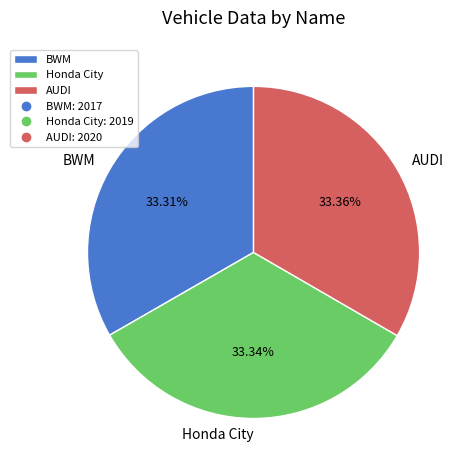

To the nearest percent, what is the average slice percentage?

33%